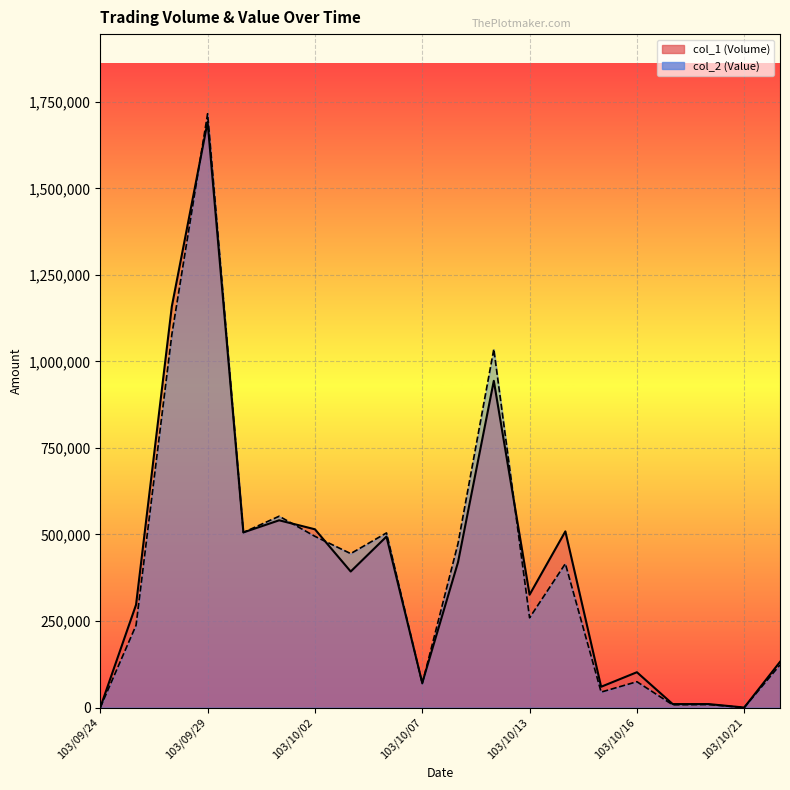

What is the value of the col_2 (Value) point at the 9th from the left?

504510